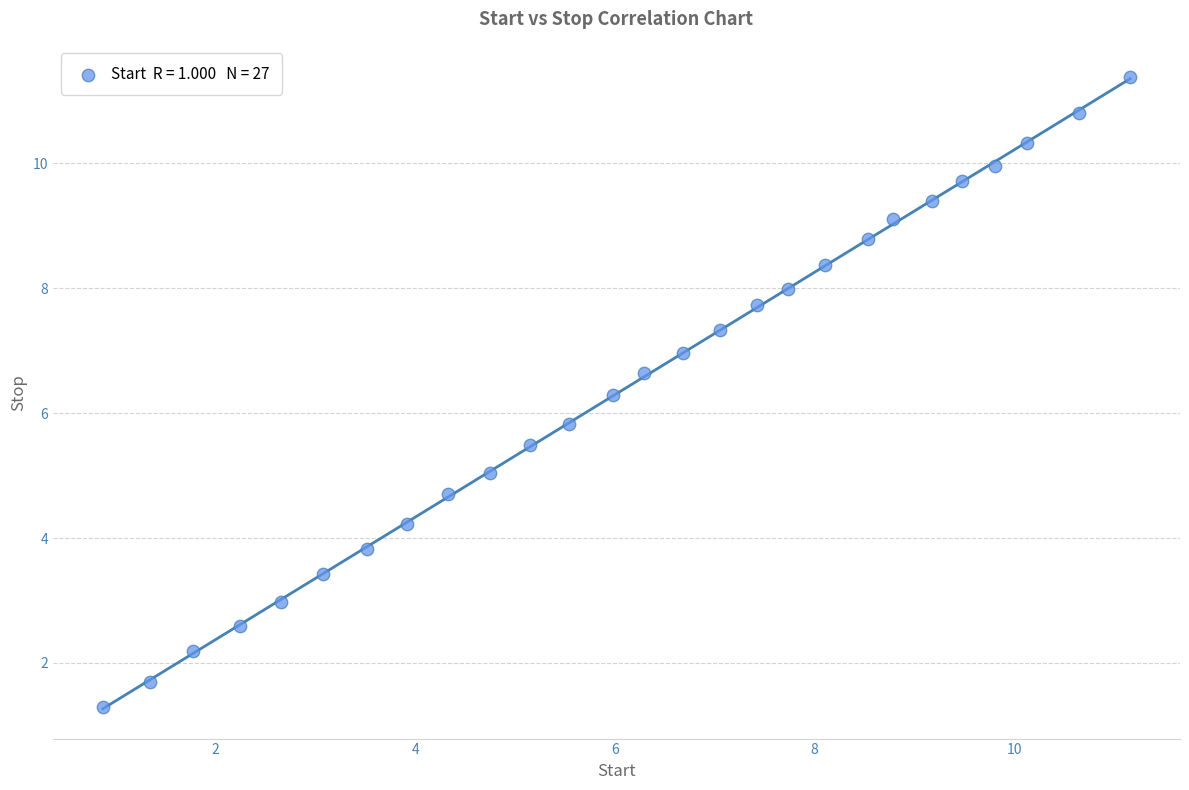

What is the range of X values (max minus min)?

10.3